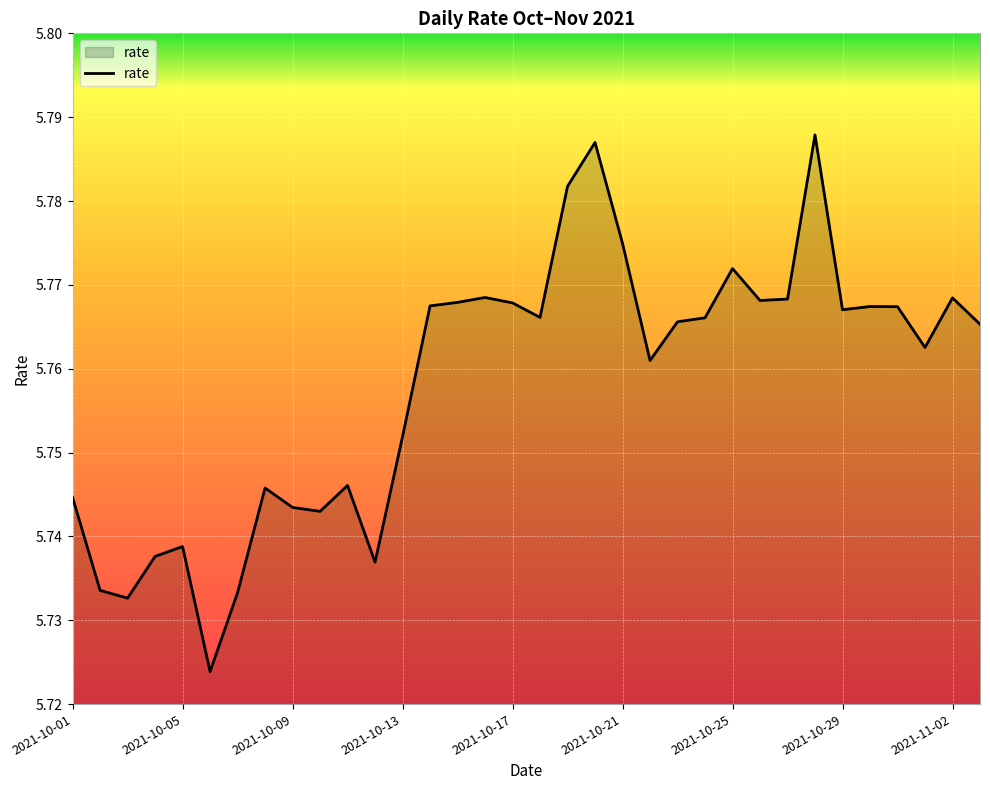

How many lines are shown in the chart?

1